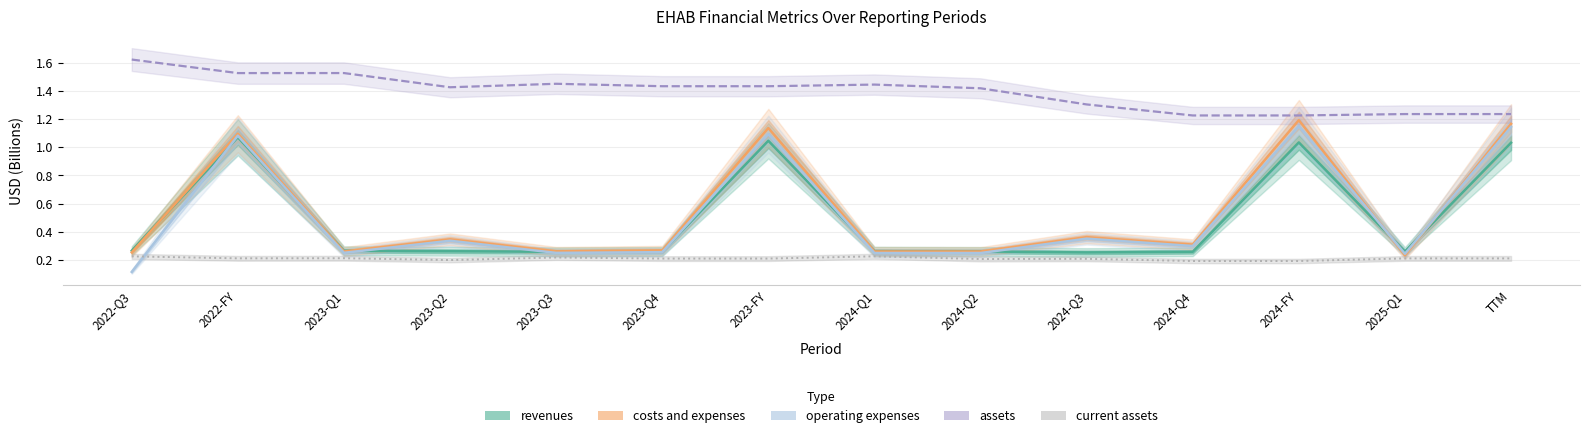

At how many categories does at least one series exceed 0?

14